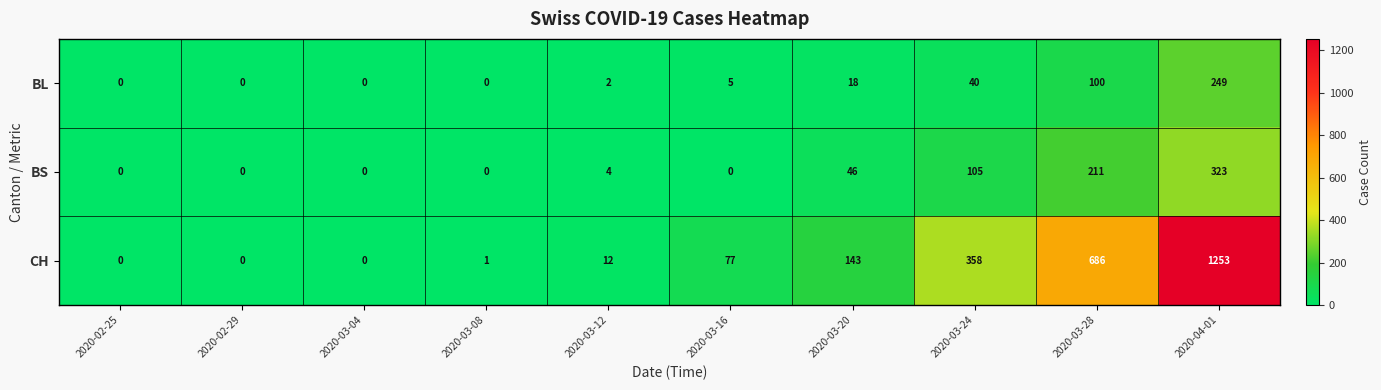

The BL series shows 0 at 2020-03-08. True or false?

True